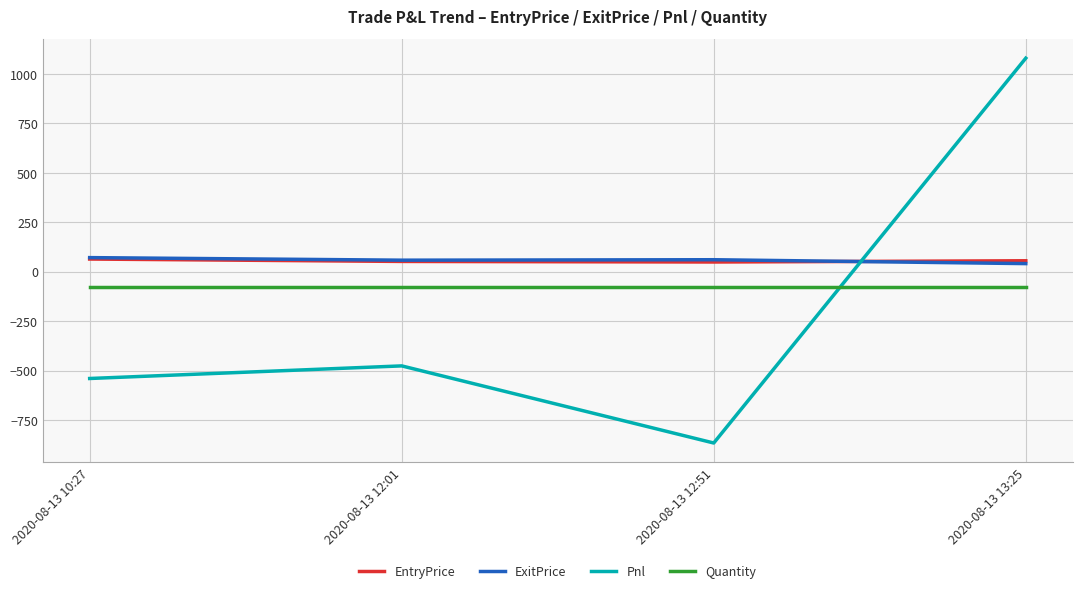

At which label is Pnl closest to 106?

2020-08-13 12:01